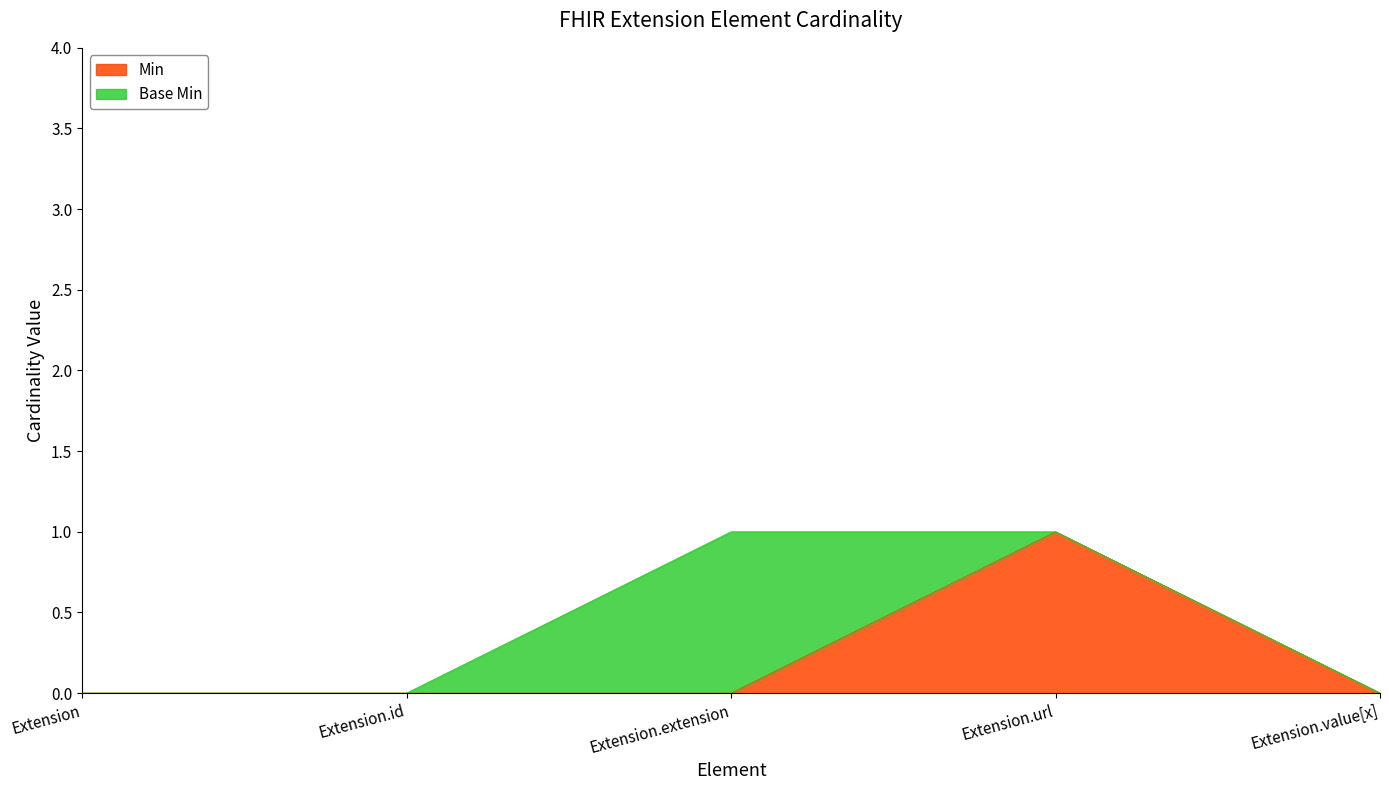

Reading right to left, transcribe all the data shown in this chart.

Extension.value[x]=0	Extension.url=1	Extension.extension=0	Extension.id=0	Extension=0